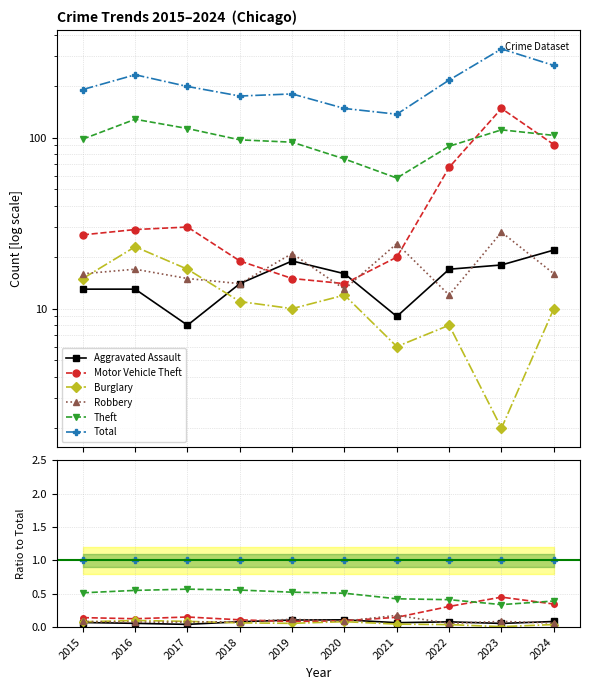

Which series has the largest total across all categories?

Total